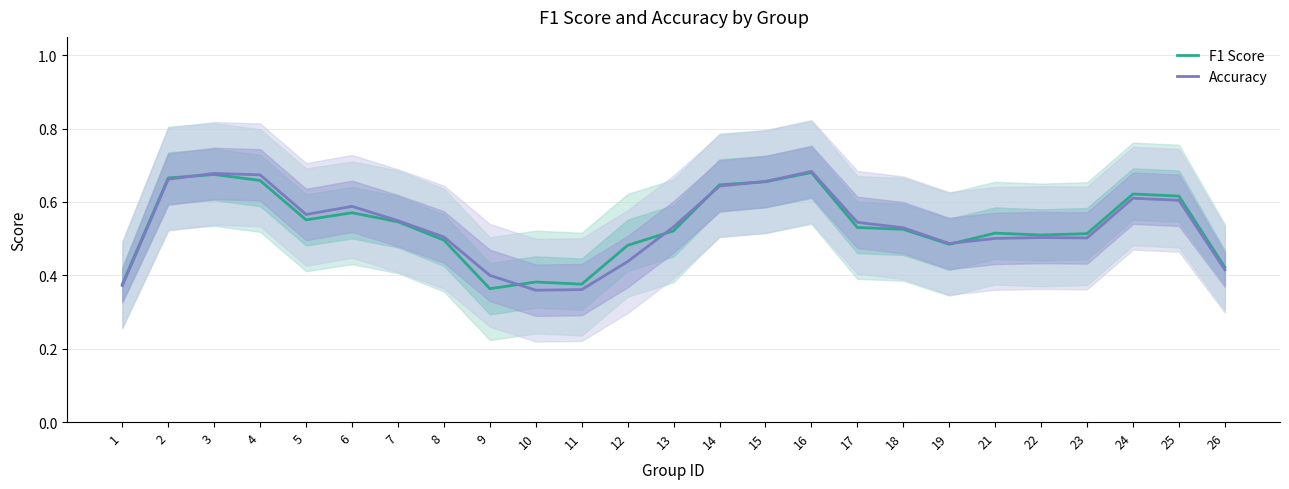

Rank the categories by F1 Score value from highest to lowest.

16, 3, 2, 4, 15, 14, 24, 25, 6, 5, 7, 17, 18, 13, 21, 23, 22, 8, 19, 12, 26, 10, 1, 11, 9